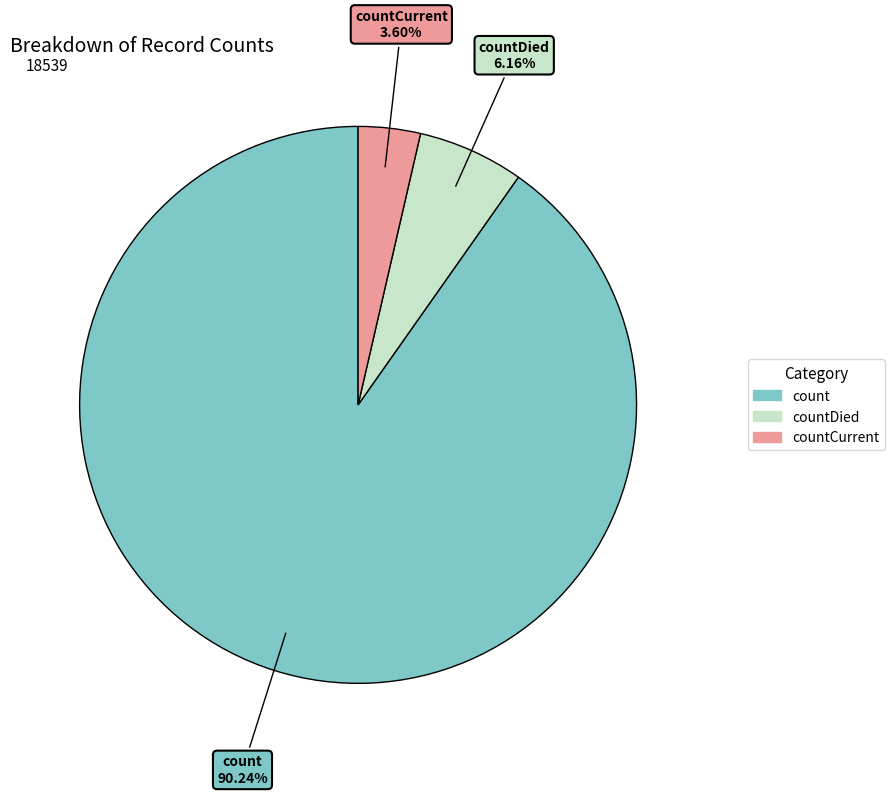

Does any single category account for the majority?

Yes